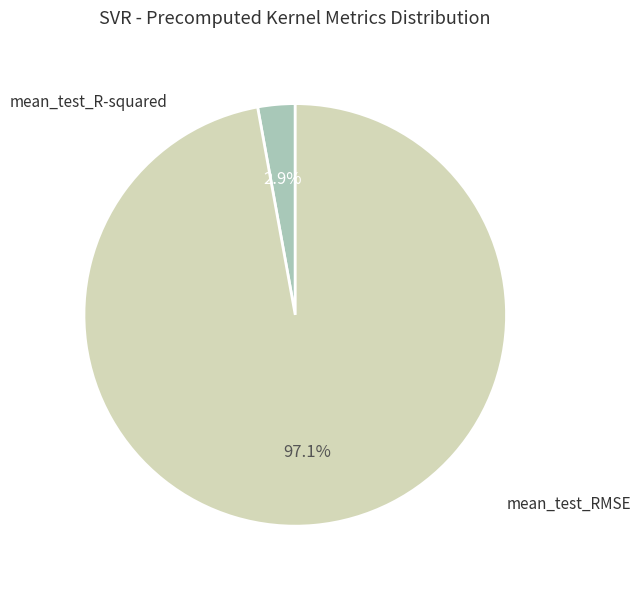

What is the smallest slice in the pie chart?

mean_test_R-squared